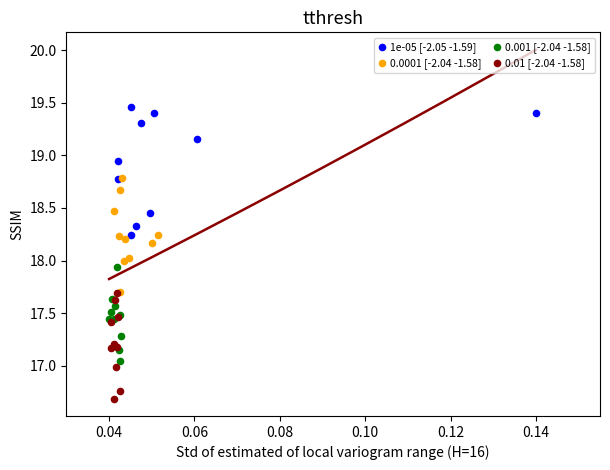

Which series has the widest spread of Y values?

1e-05 [-2.05 -1.59]